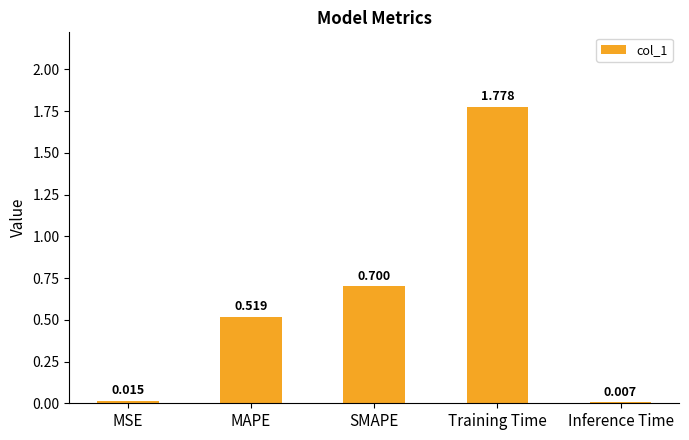

Are the bars horizontal?

No